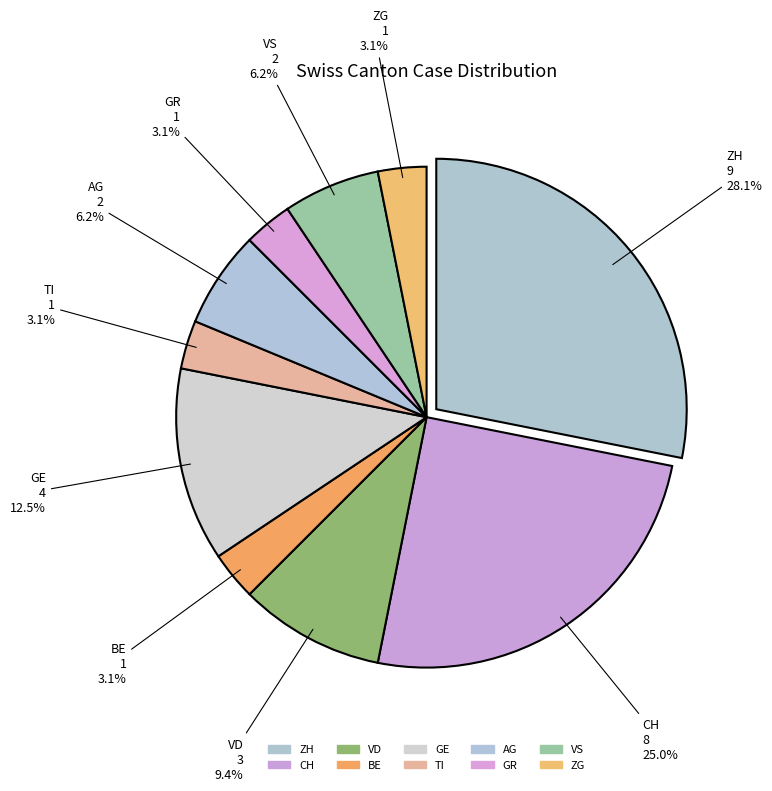

How many segments does this pie chart have?

10